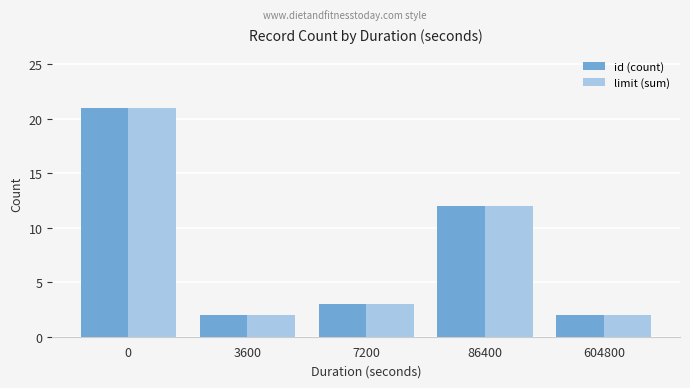

What is the total value across all series at 3600?

4